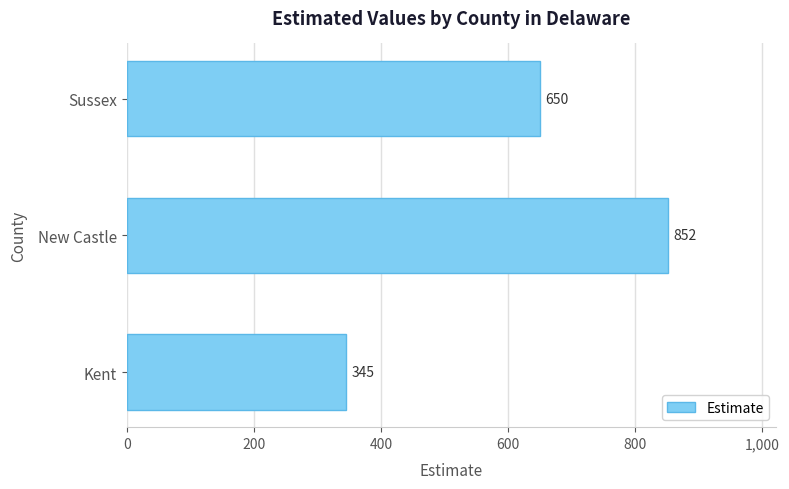

Are the bars grouped side by side (vs. stacked)?

No